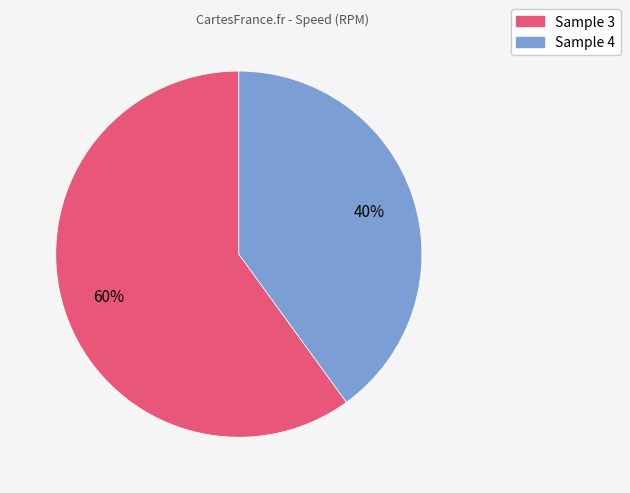

What is the largest slice in the pie chart?

Sample 3